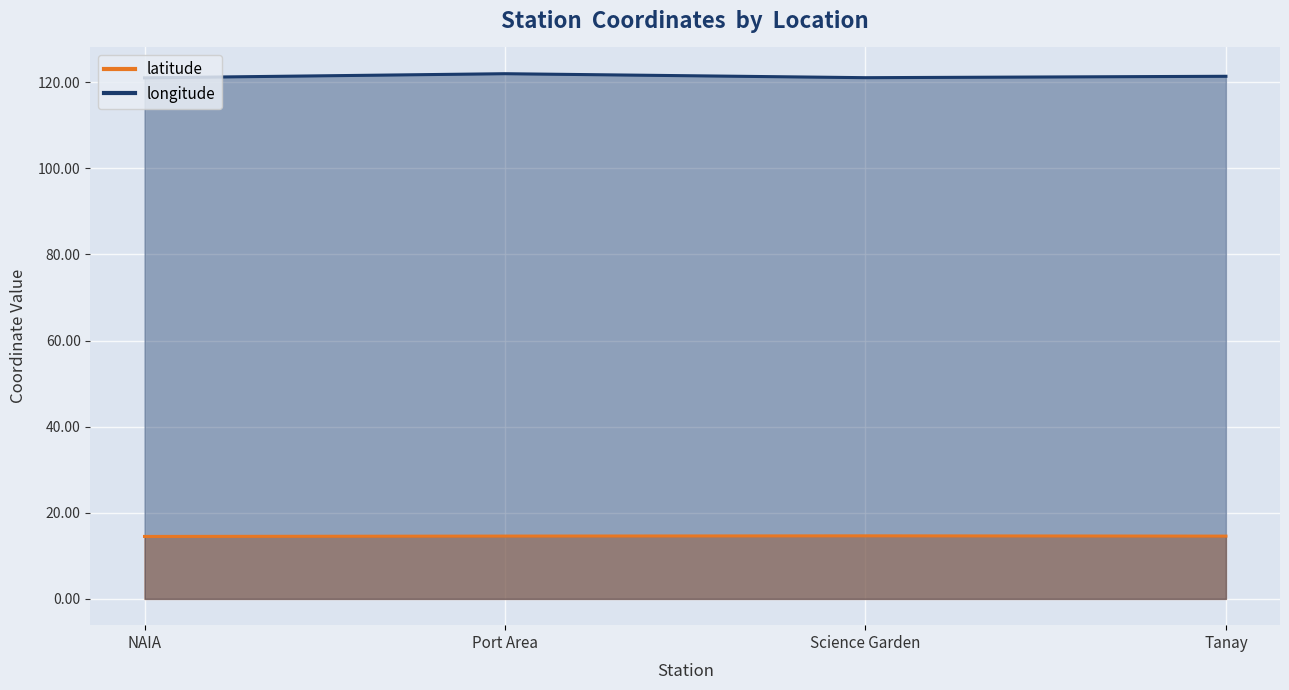

Which category has the lowest value in the latitude series?

NAIA